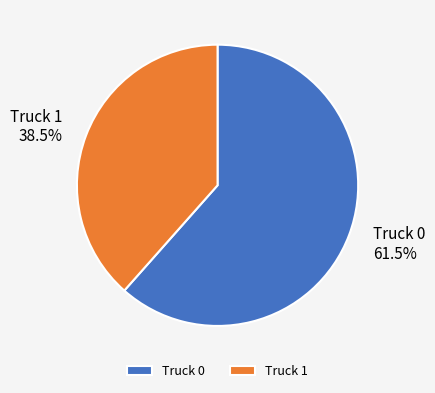

Count the number of slices in the pie.

2